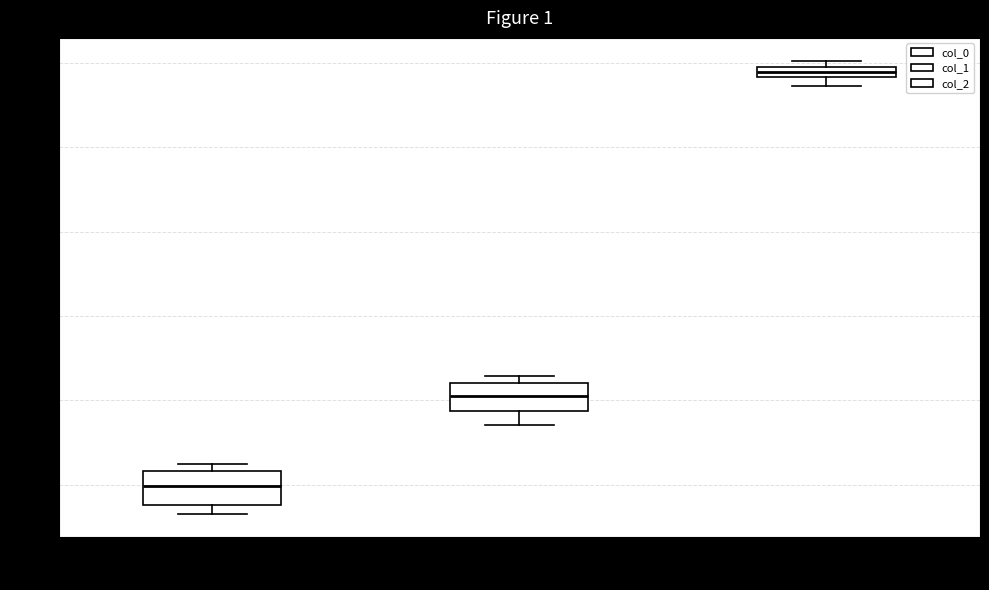

Which box's median line is the highest?

col_2